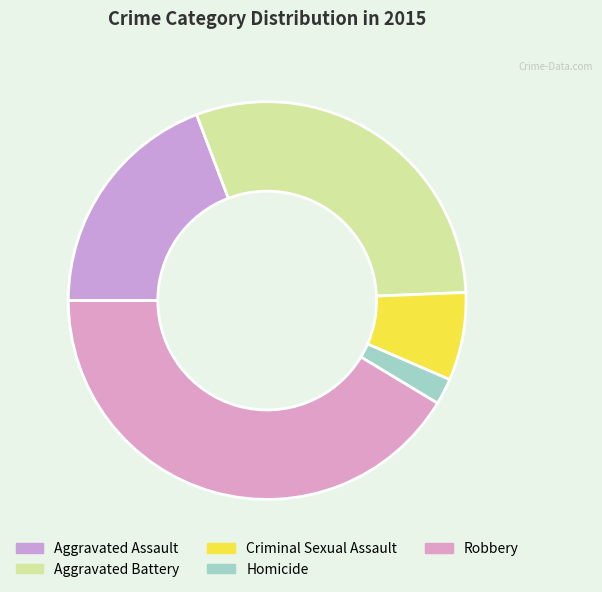

To the nearest percent, what portion does Criminal Sexual Assault represent?

7%